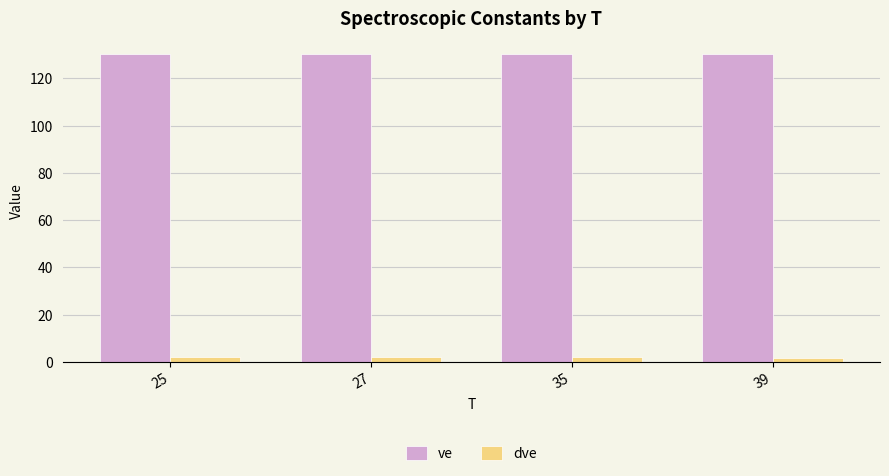

What is the minimum value for dve?

1.8